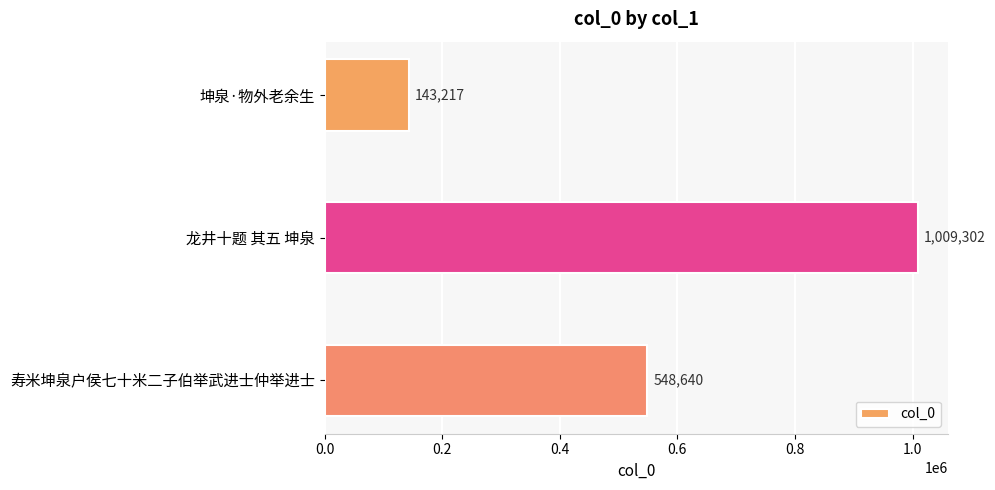

Does the chart contain stacked bars?

No